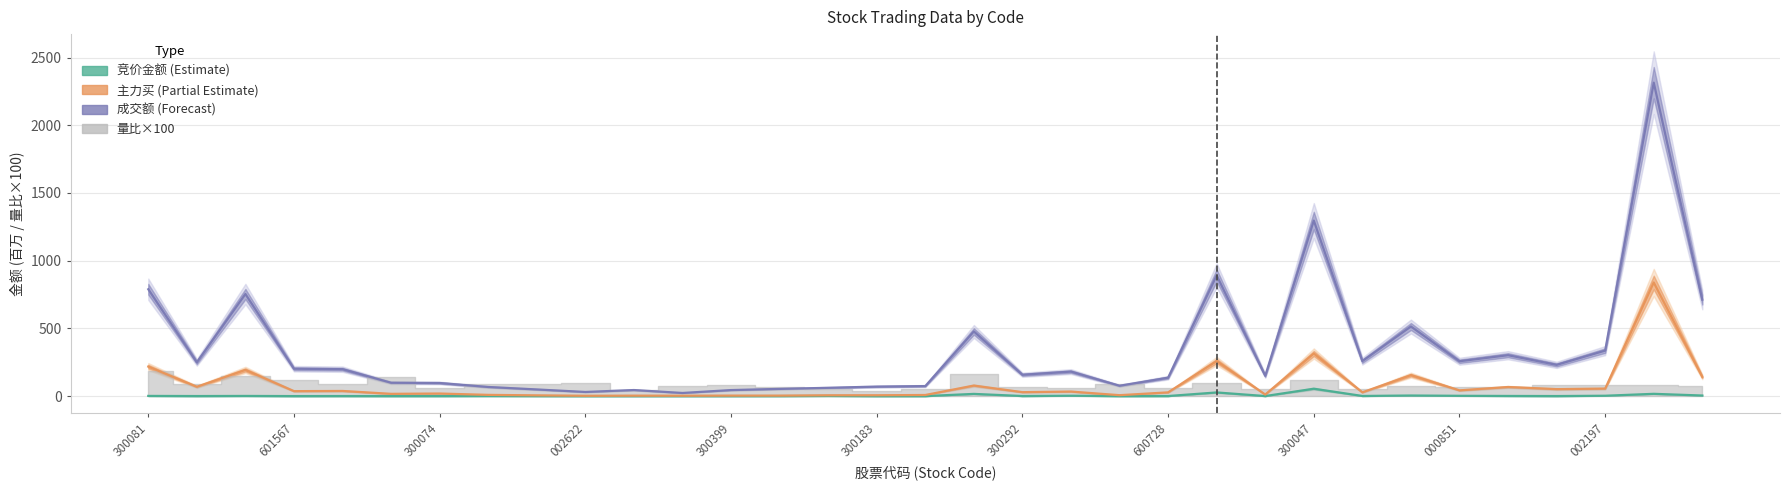

Read the 主力买 (Partial Estimate) value at 300183.

6.3